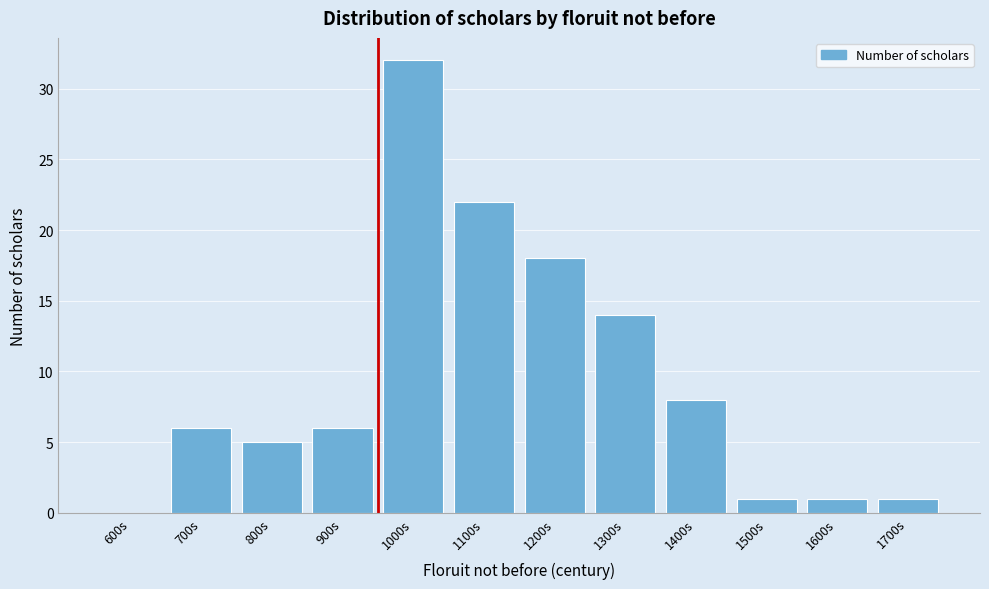

Reading left to right, list all the values displayed in this chart.

600s=0	700s=6	800s=5	900s=6	1000s=32	1100s=22	1200s=18	1300s=14	1400s=8	1500s=1	1600s=1	1700s=1